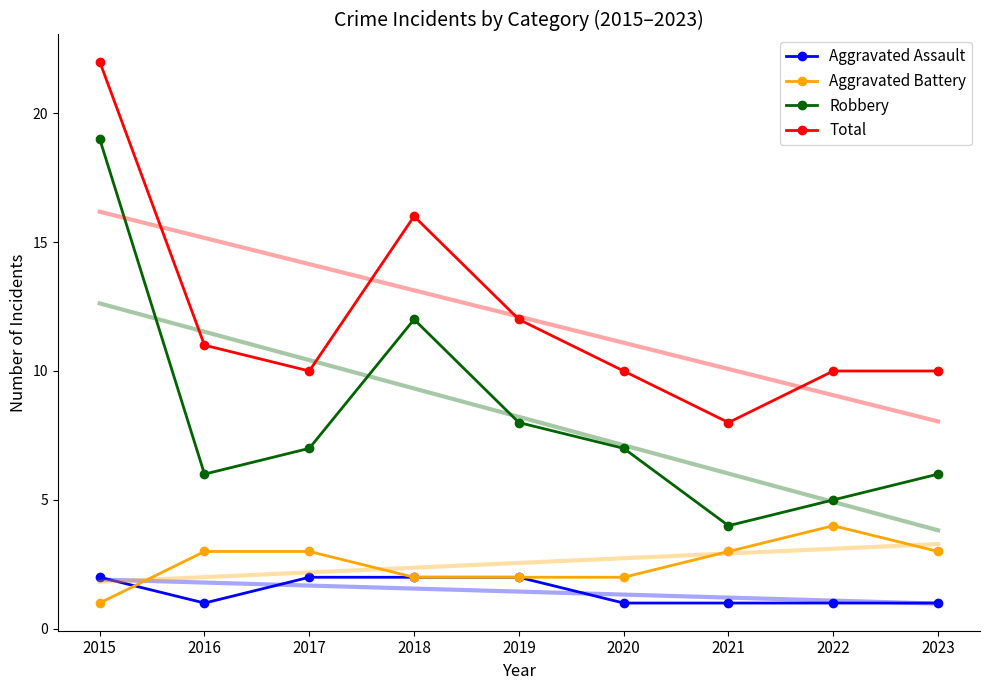

How many lines are shown in the chart?

4